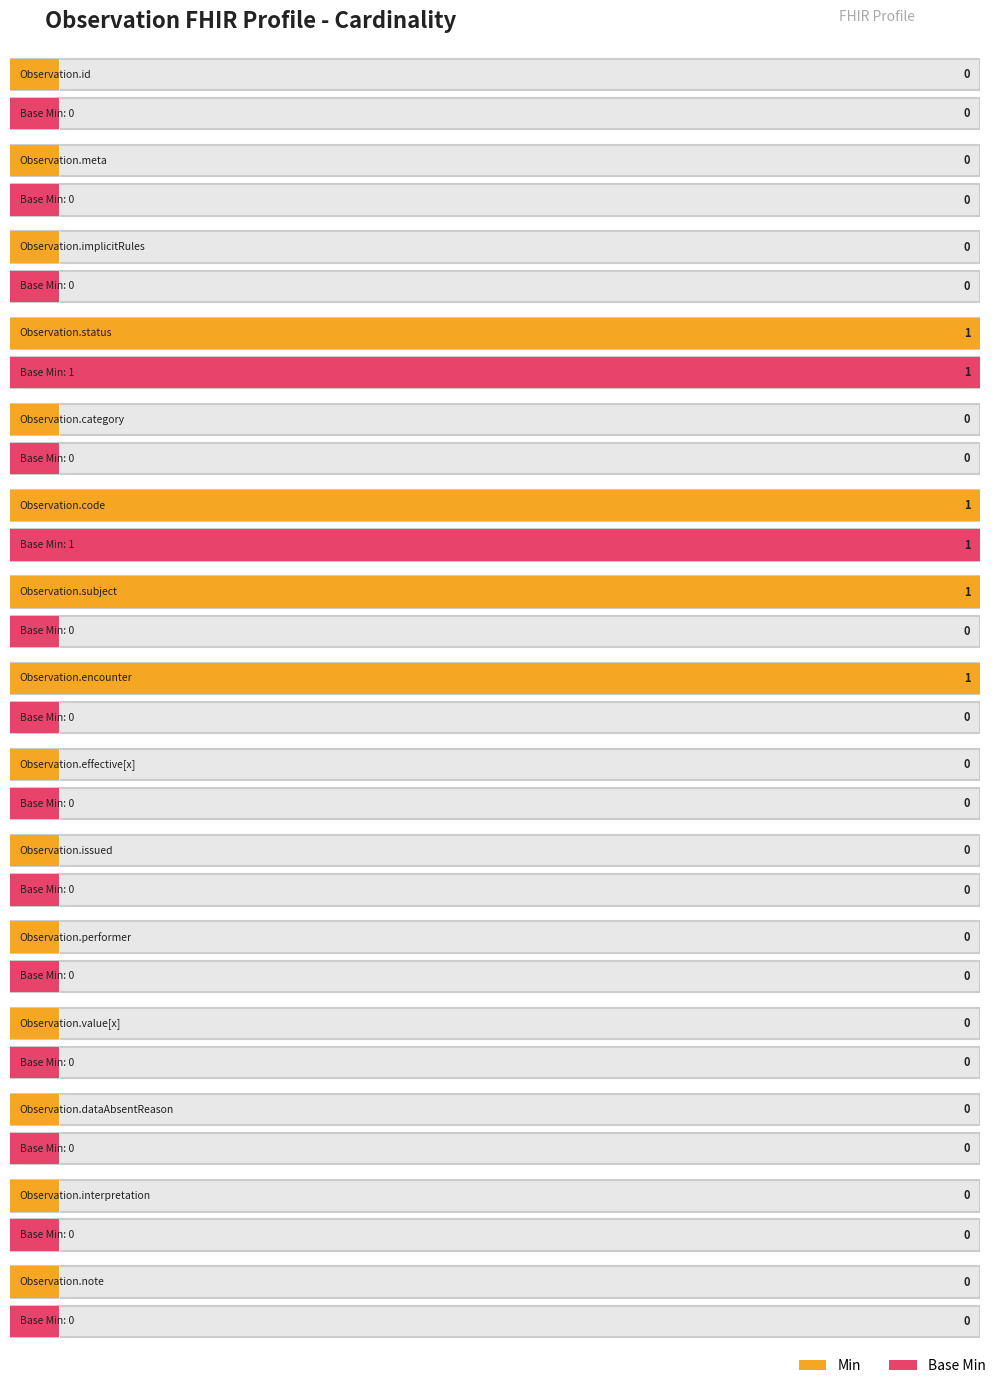

List the series in order of their overall mean, highest first.

Min, Base Min